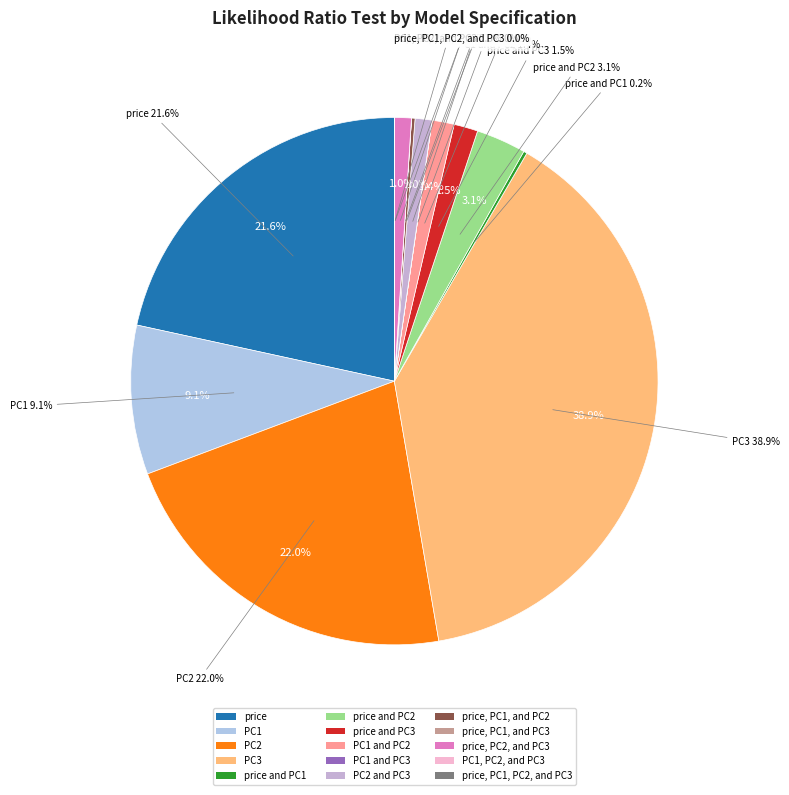

To the nearest percent, what portion does price and PC2 represent?

3%